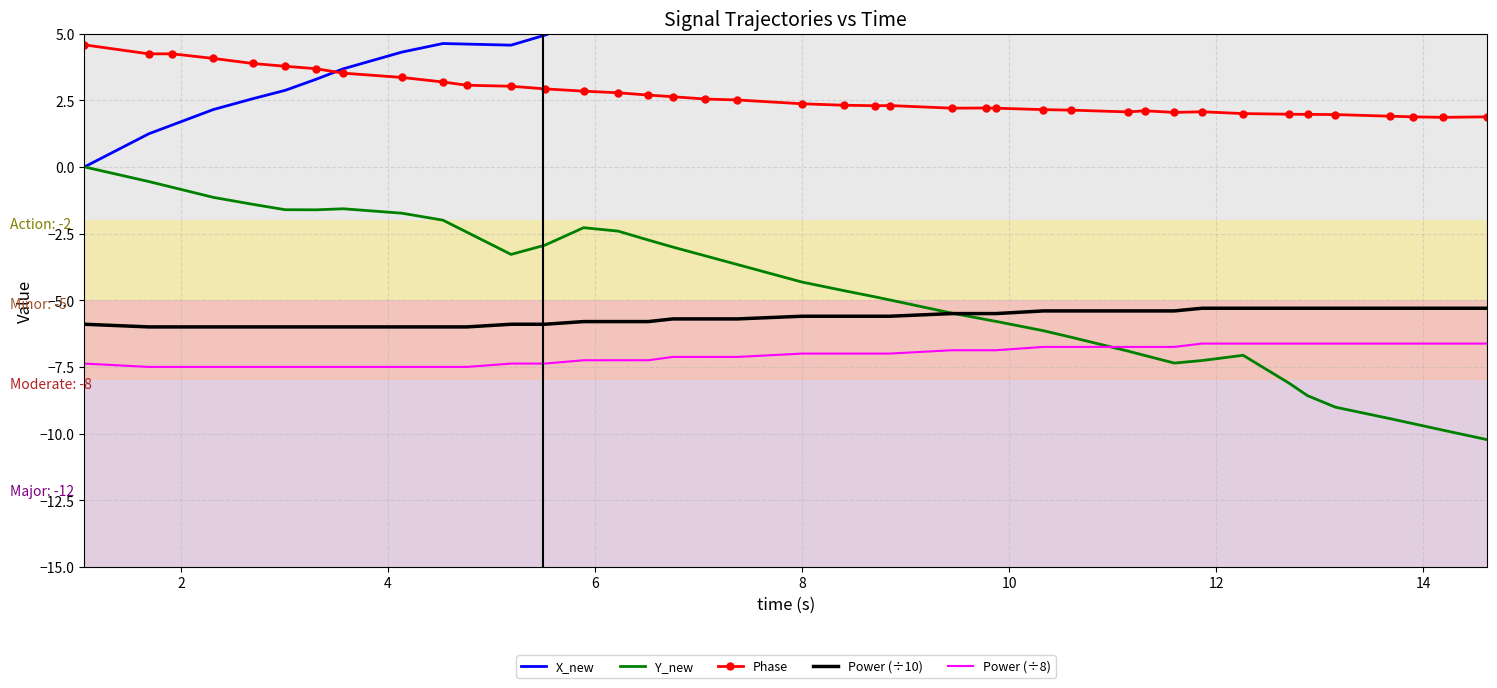

True or false: Phase and Power (÷8) intersect in this chart.

False